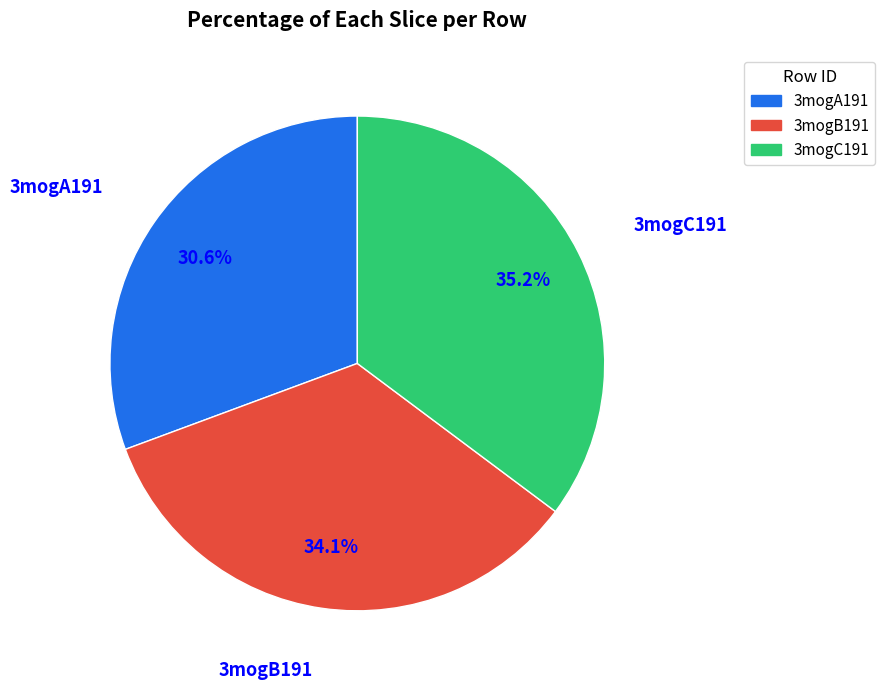

To the nearest percent, what portion does 3mogA191 represent?

31%